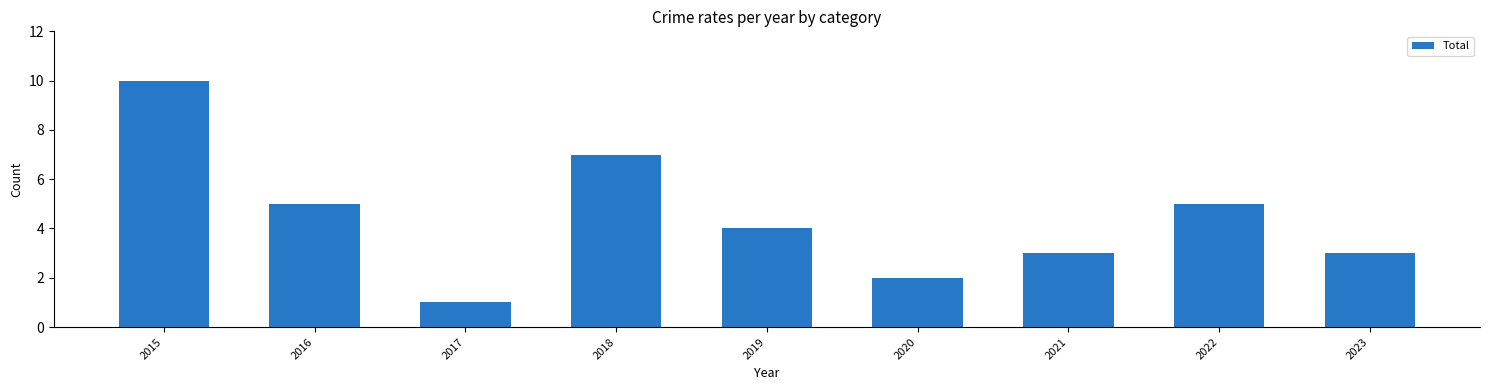

Reading left to right, what are all the values shown in this chart?

10	5	1	7	4	2	3	5	3